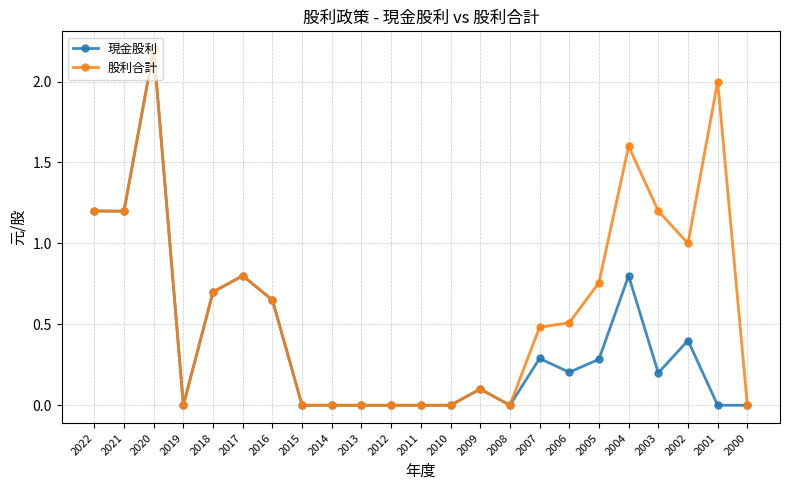

Where is the first local maximum for 現金股利?

2020